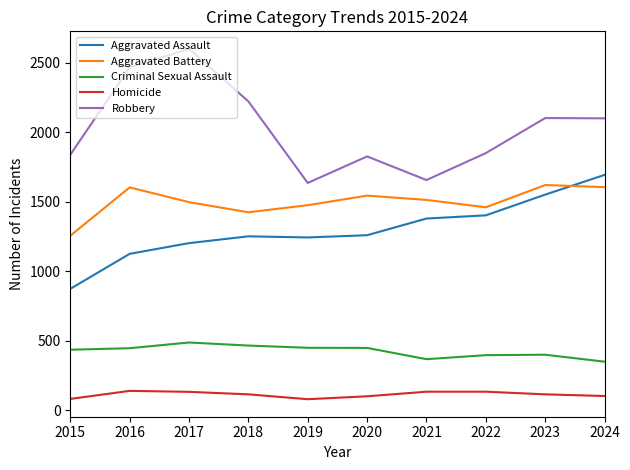

How many lines are shown in the chart?

5